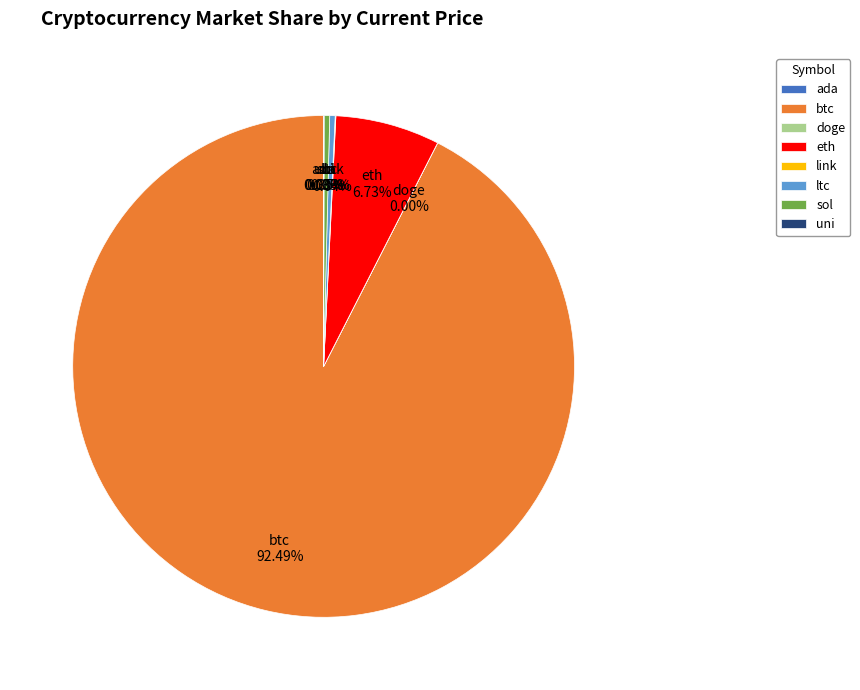

To the nearest percent, what percentage of the pie is btc?

92%